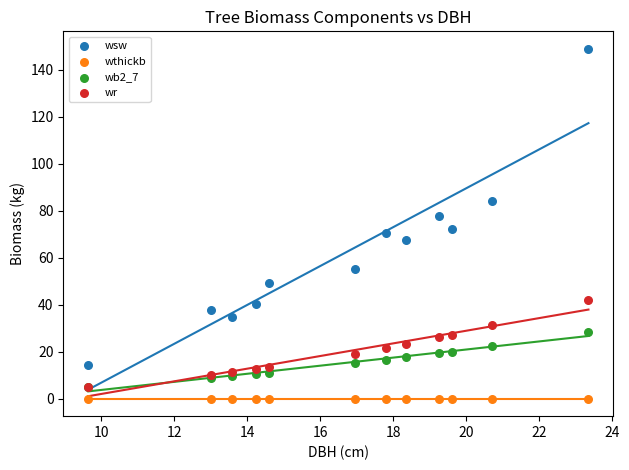

Across all series, what Y value is closest to 74?

72.2